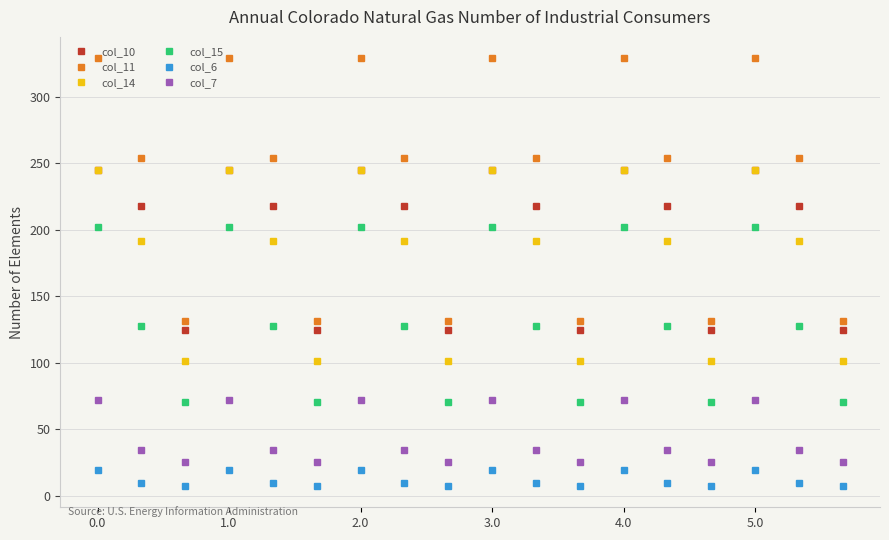

Which series has the largest total across all categories?

col_11